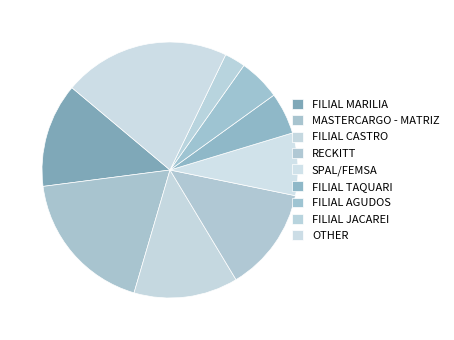

What portion of the pie excludes SPAL/FEMSA?

94.4%